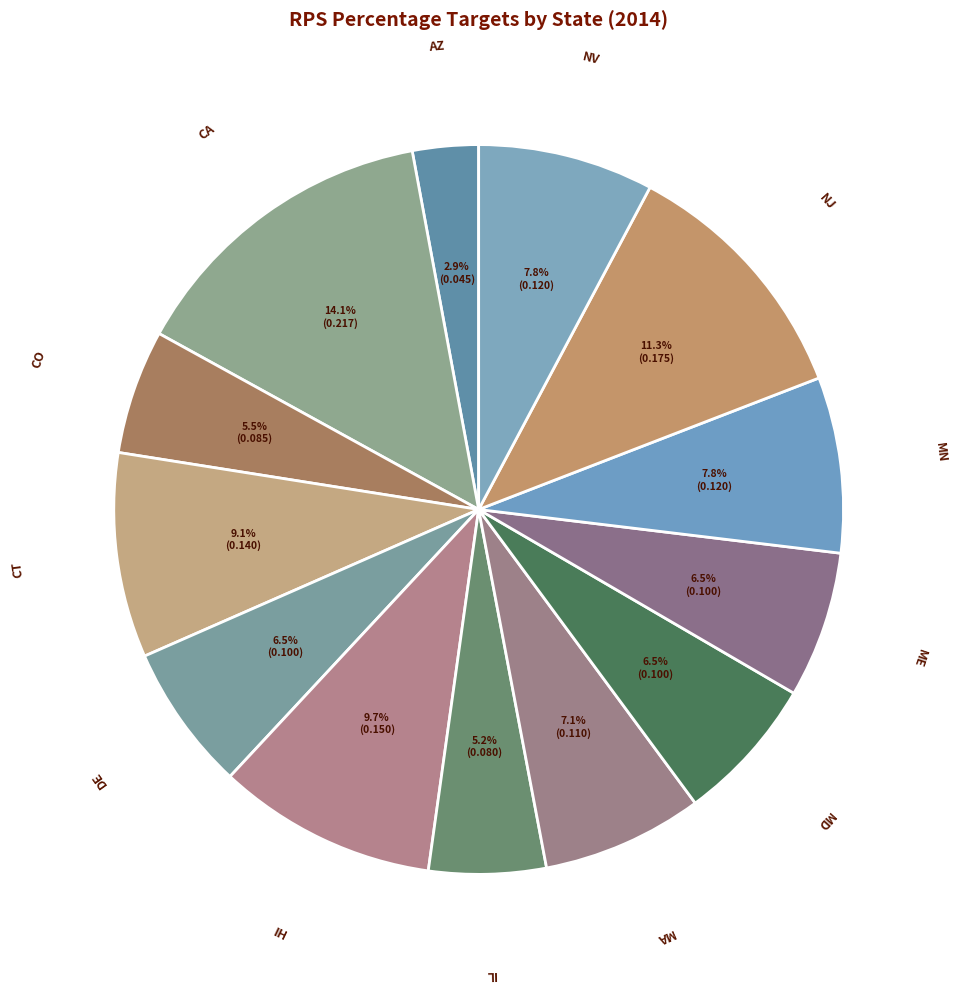

To the nearest percent, what is the average slice percentage?

8%